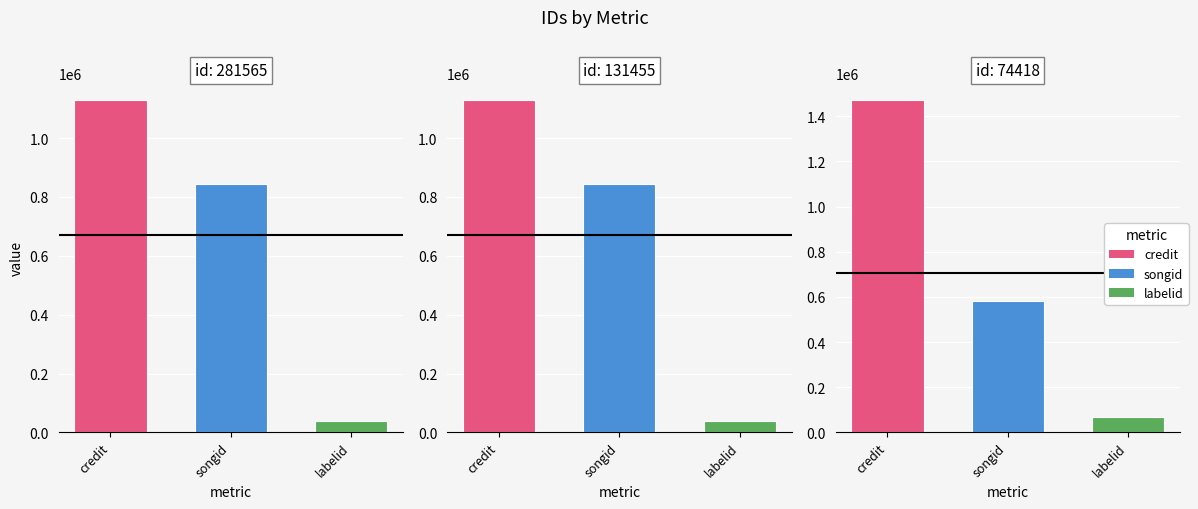

Count the number of data series in this chart.

3